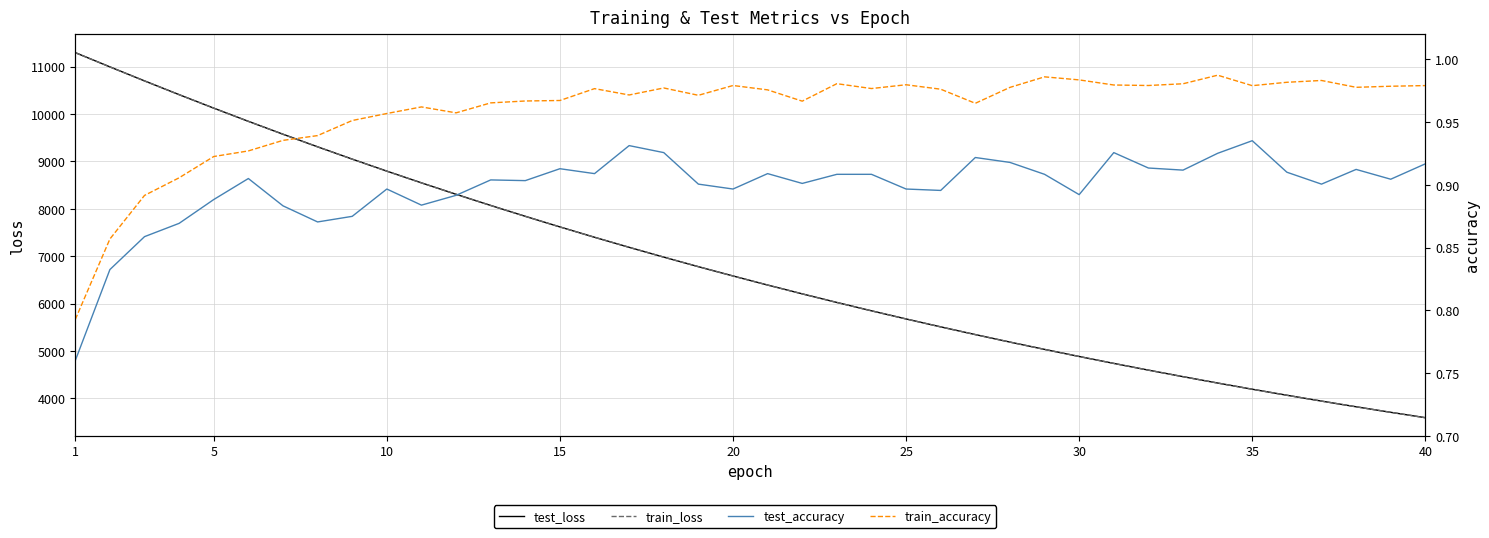

Is the value of train_loss at 32 greater than the value of train_accuracy at 36?

Yes